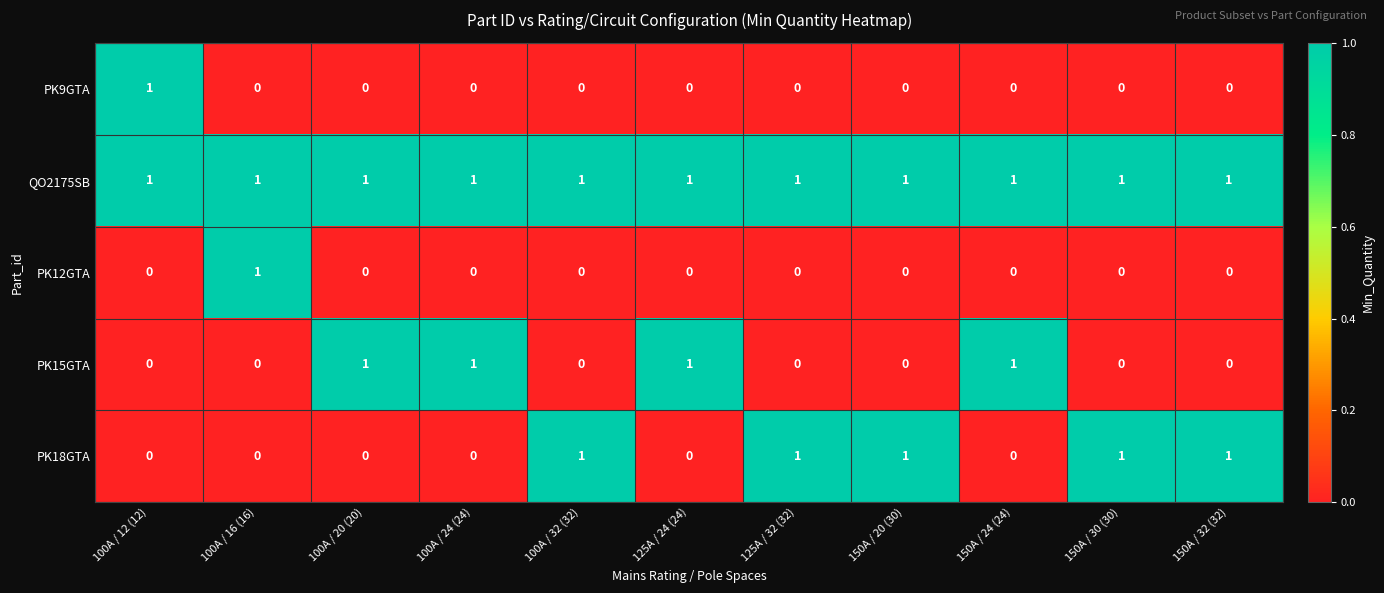

How many values in PK12GTA are above zero?

1